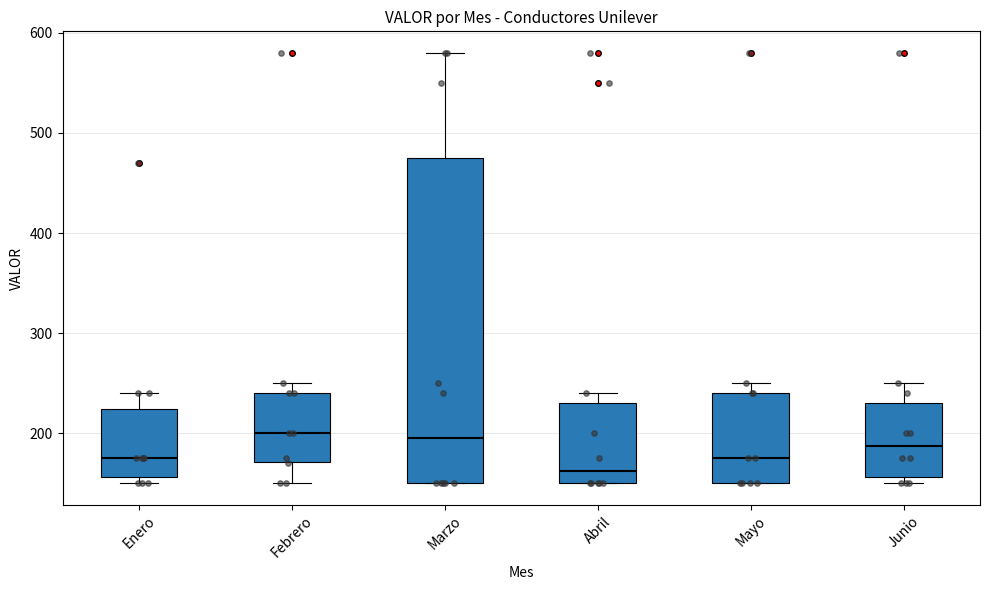

Where is the lower edge of the box for Mayo on the y-axis? The values are not printed on the chart, so give them approximately, as read against the axis.

150